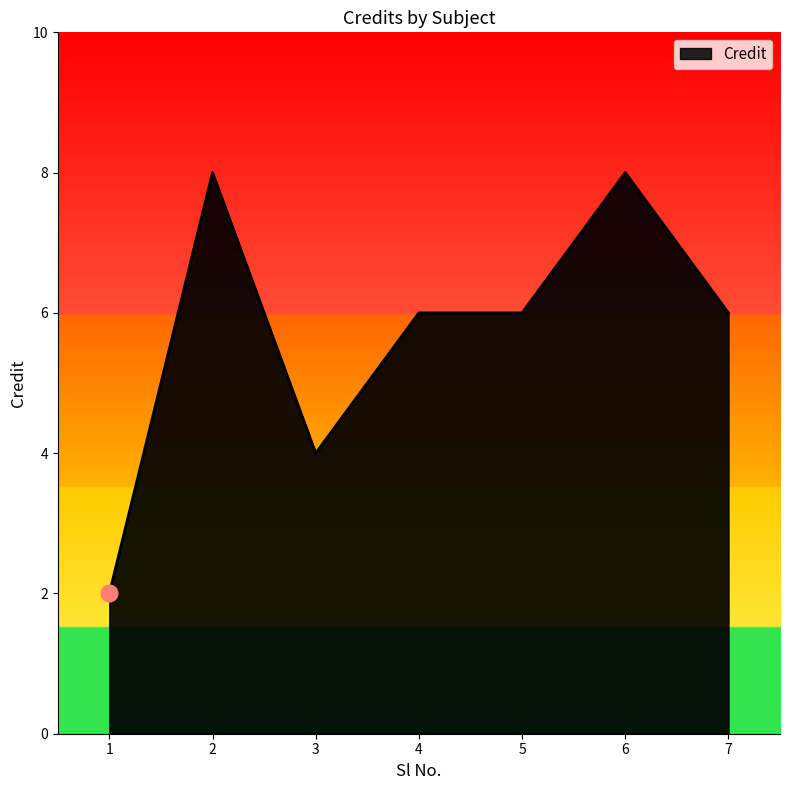

Which category has the lowest value across all series?

1